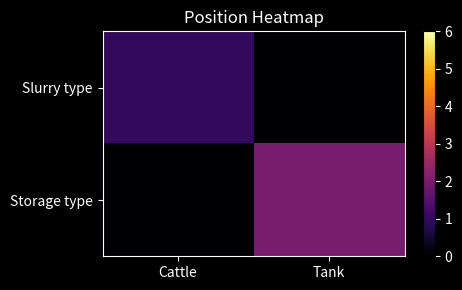

What is the total value across all series at Cattle?

1